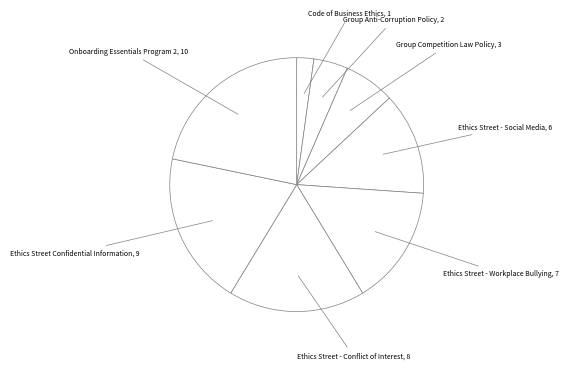

How many slices are in this pie chart?

8